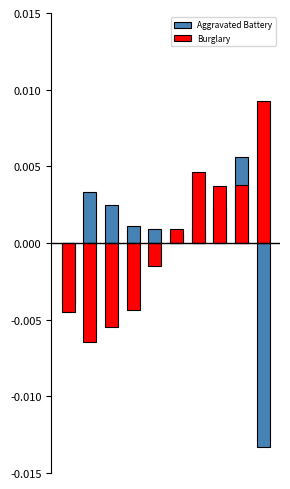

Count the number of data series in this chart.

2